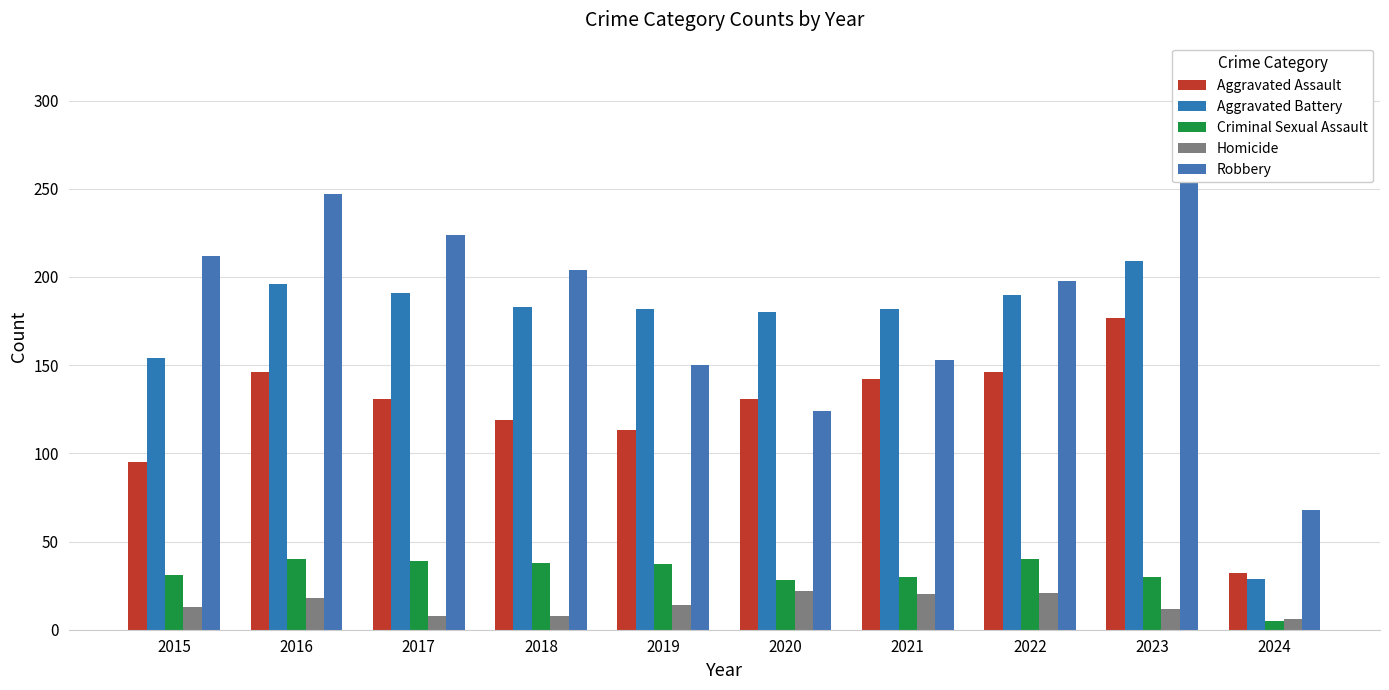

Reading right to left, what are all the values shown in this chart?

Aggravated Assault: 2024=32	2023=177	2022=146	2021=142	2020=131	2019=113	2018=119	2017=131	2016=146	2015=95
Aggravated Battery: 2024=29	2023=209	2022=190	2021=182	2020=180	2019=182	2018=183	2017=191	2016=196	2015=154
Criminal Sexual Assault: 2024=5	2023=30	2022=40	2021=30	2020=28	2019=37	2018=38	2017=39	2016=40	2015=31
Homicide: 2024=6	2023=12	2022=21	2021=20	2020=22	2019=14	2018=8	2017=8	2016=18	2015=13
Robbery: 2024=68	2023=317	2022=198	2021=153	2020=124	2019=150	2018=204	2017=224	2016=247	2015=212